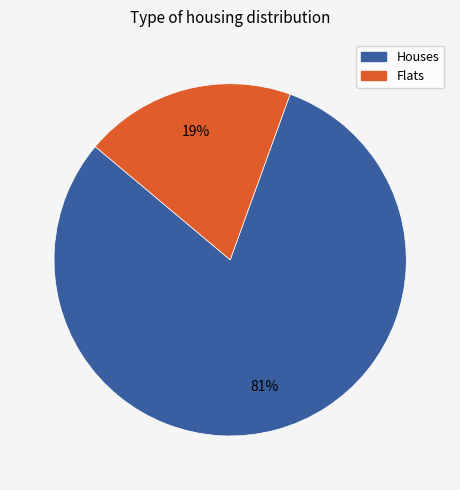

To the nearest percent, what is the average slice percentage?

50%